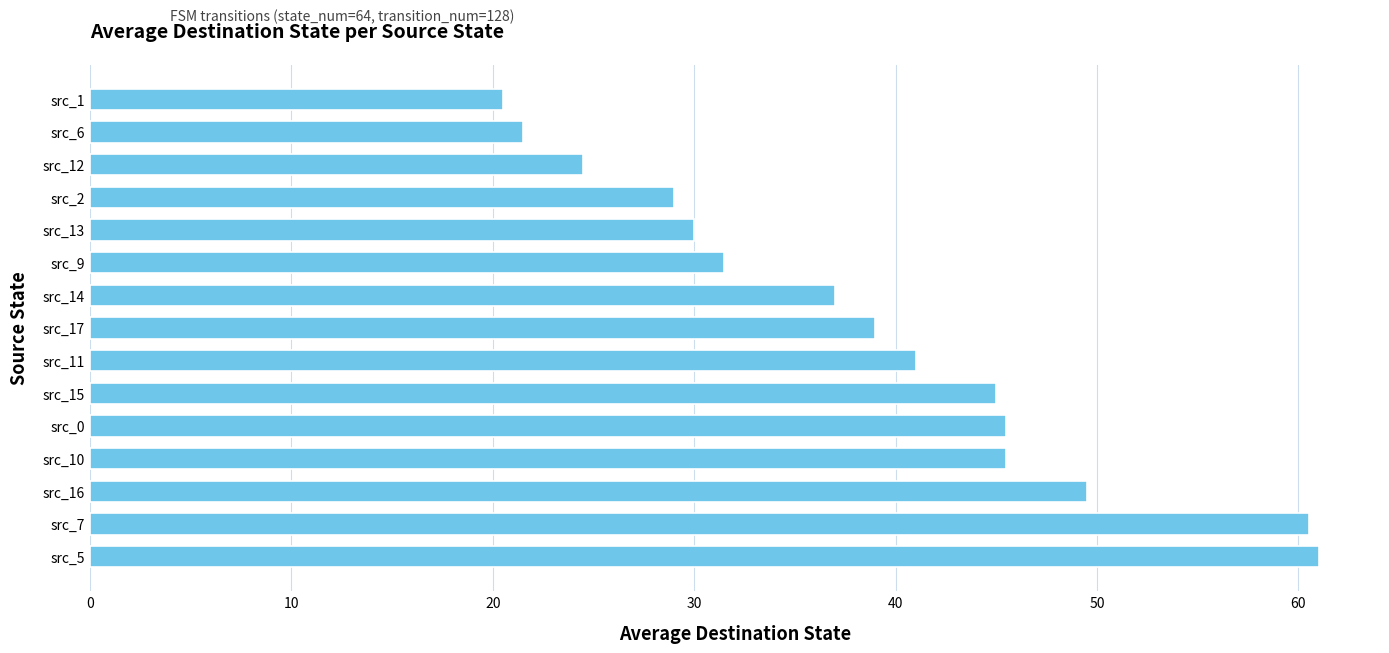

What is the difference between the second highest and second lowest values?

39.0